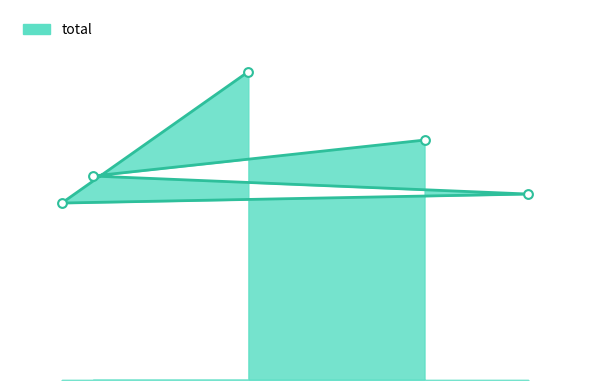

Between v2 and v5, which is larger?

v5